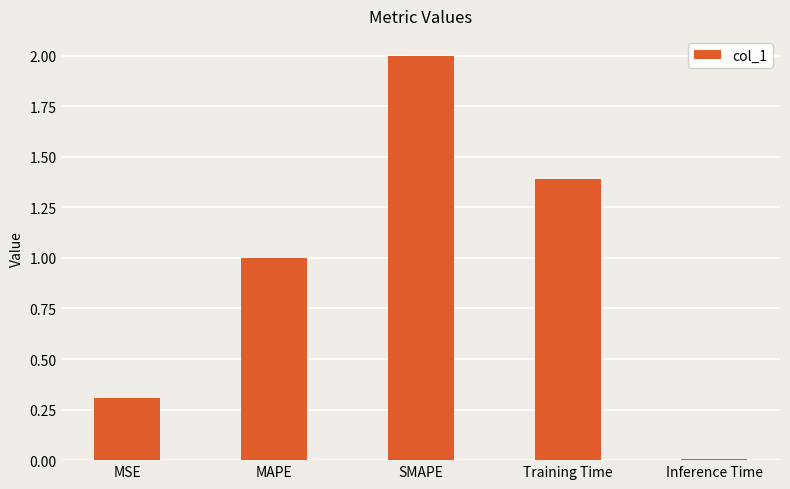

At which category does the chart reach its peak across all series?

SMAPE